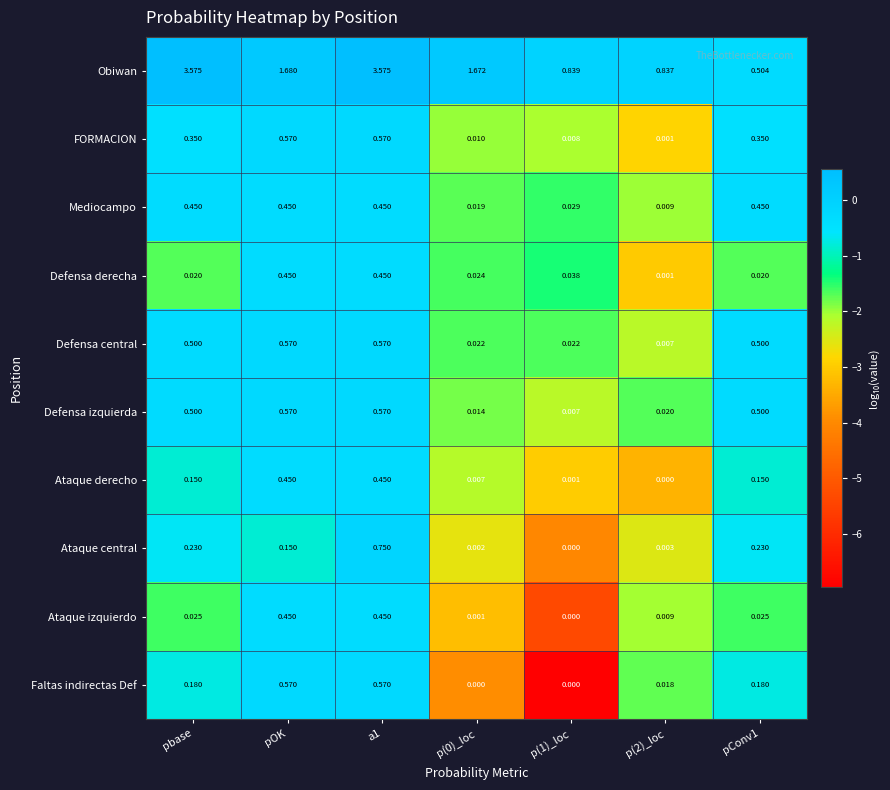

At which label is Obiwan closest to 2?

pOK